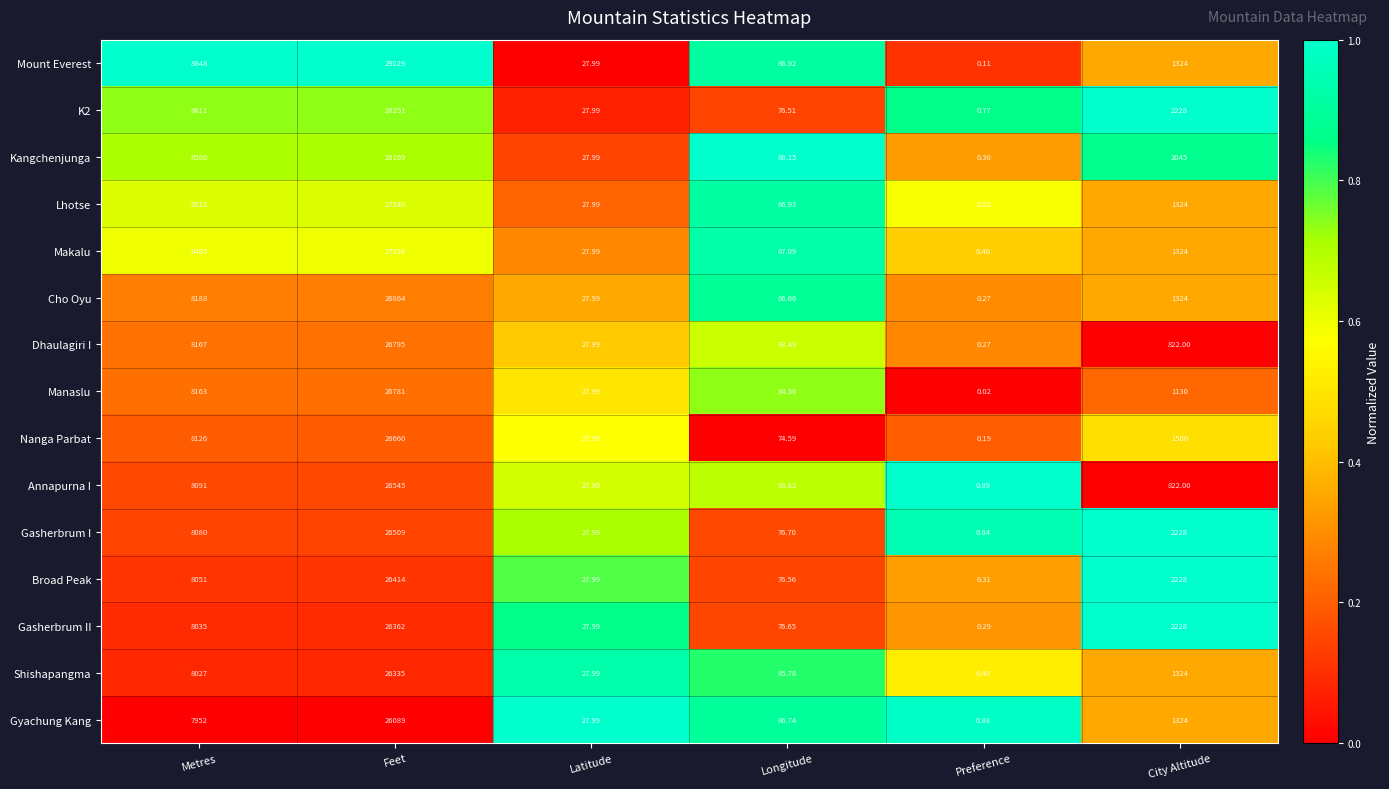

List the labels in order of Nanga Parbat value, smallest first.

Preference, Latitude, Longitude, City Altitude, Metres, Feet